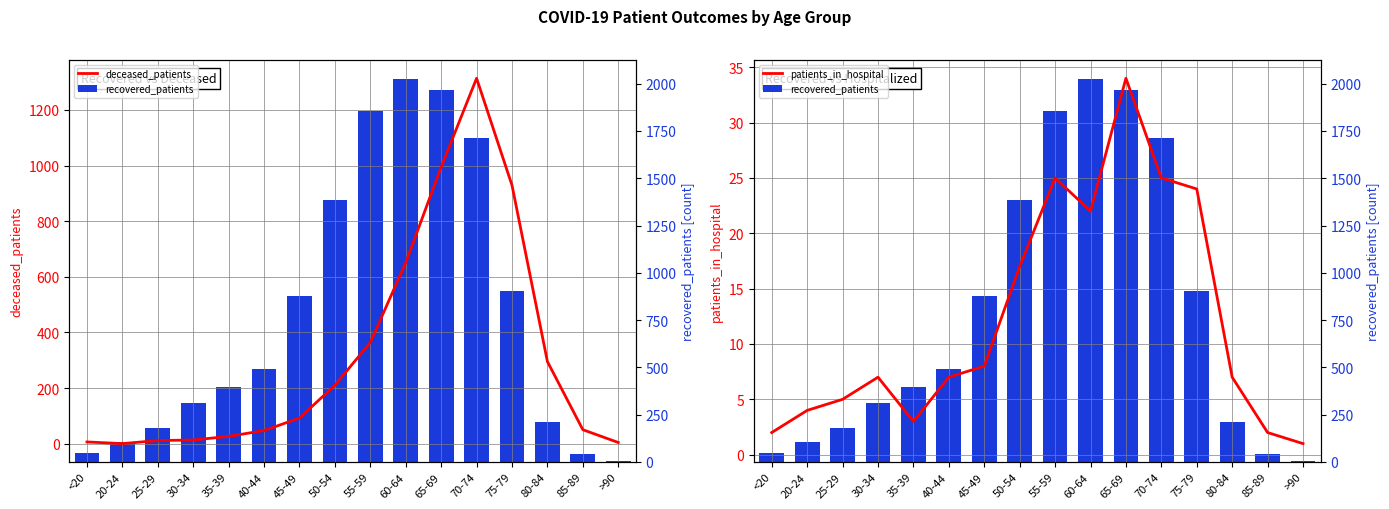

Reading right to left, extract all data points from this chart.

deceased_patients: 4	50	295	929	1314	995	651	364	210	92	47	26	13	11	0	6
patients_in_hospital: 1	2	7	24	25	34	22	25	17	8	7	3	7	5	4	2
recovered_patients: 5	40	211	904	1714	1968	2024	1855	1383	875	491	394	310	177	106	46